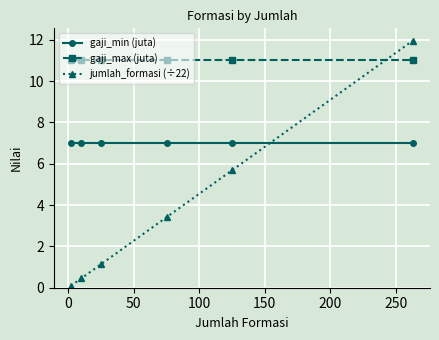

Reading right to left, transcribe all the data shown in this chart.

gaji_min (juta): 7.0	7.0	7.0	7.0	7.0	7.0
gaji_max (juta): 11.0	11.0	11.0	11.0	11.0	11.0
jumlah_formasi (÷22): 12.0	5.7	3.4	1.1	0.5	0.1